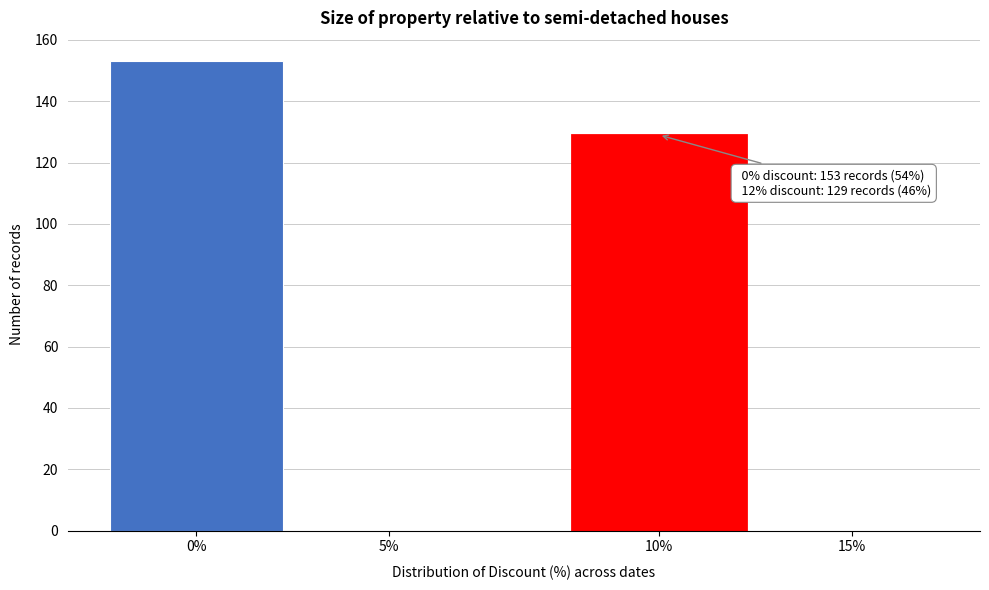

Reading right to left, list all the values displayed in this chart.

15%=0	10%=129	5%=0	0%=153